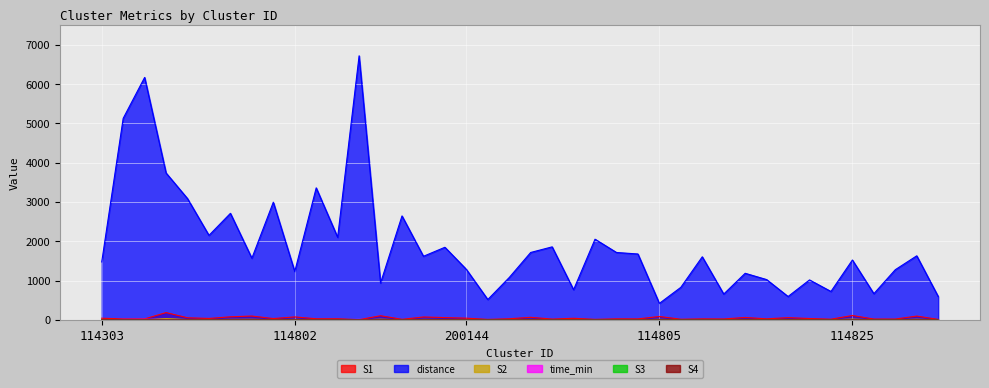

What position from the left is 114824_3?

17